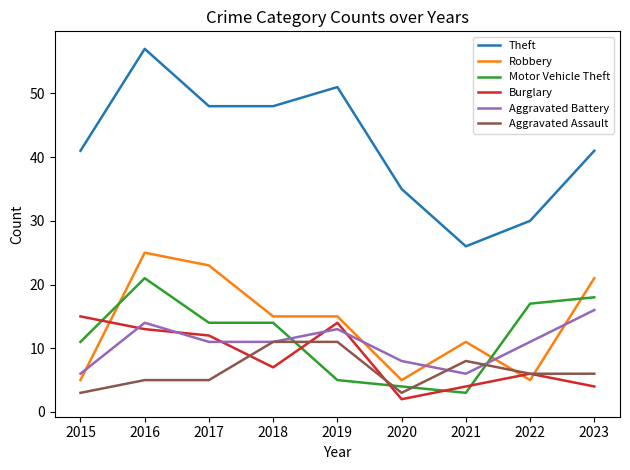

Where is the first local maximum for Burglary?

2019